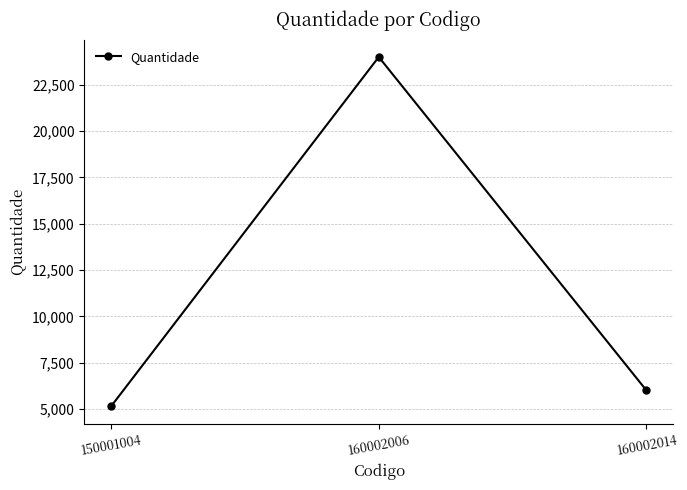

Reading right to left, list all the values displayed in this chart.

160002014=6000	160002006=24000	150001004=5140